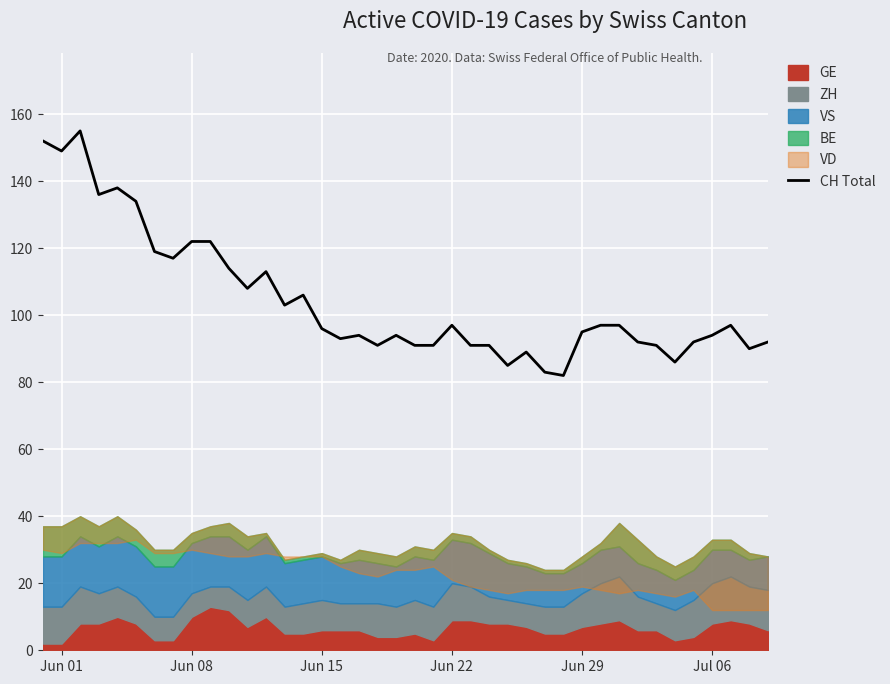

The value of CH Total at Jun 08 is 122. True or false?

True